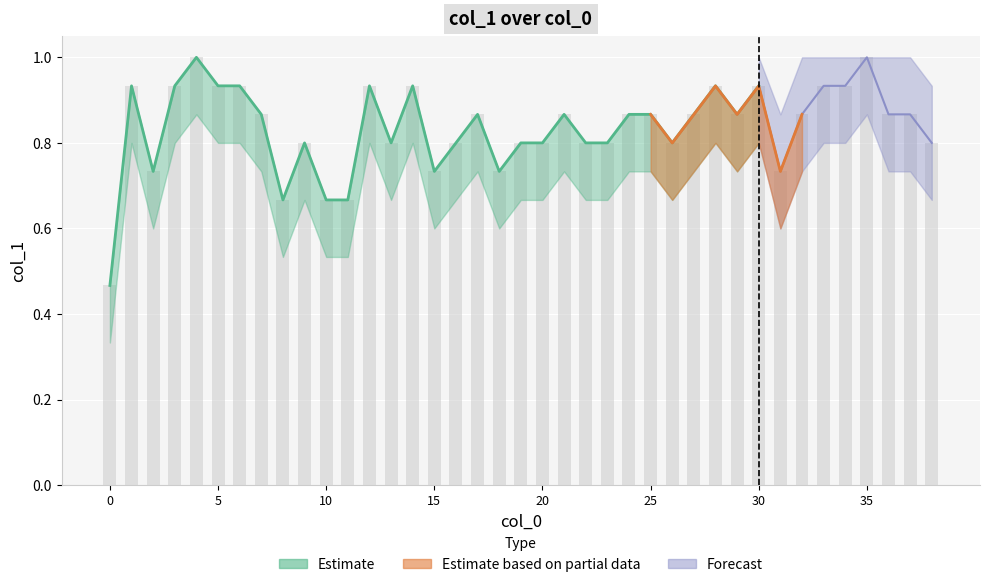

The value of Estimate at 0 is 0.7. True or false?

False